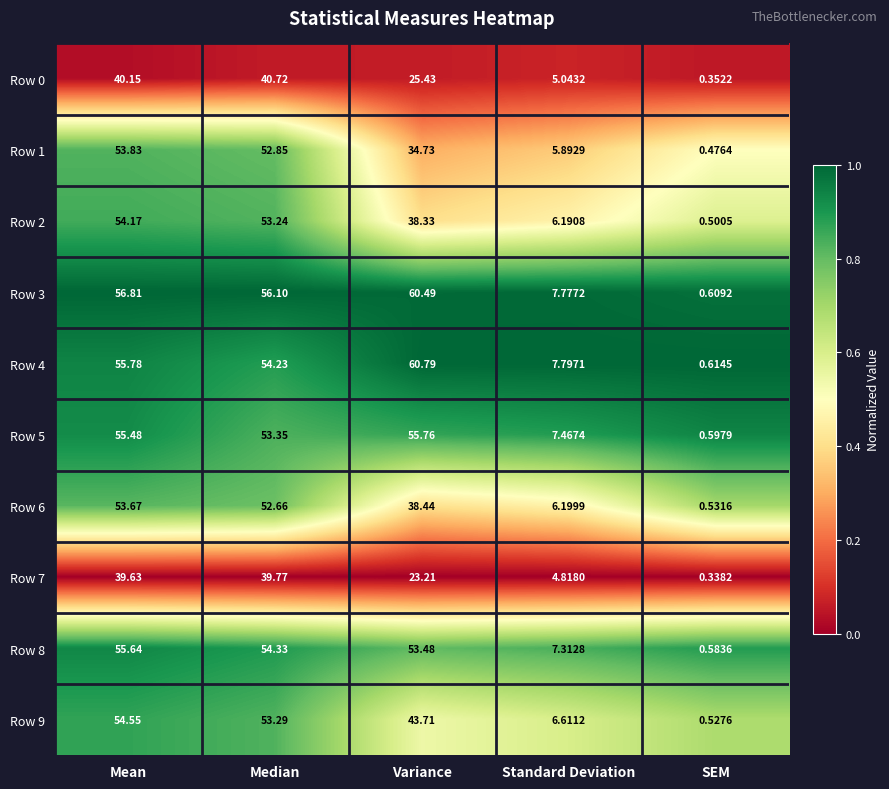

At which category is the sum across all series the highest?

Mean